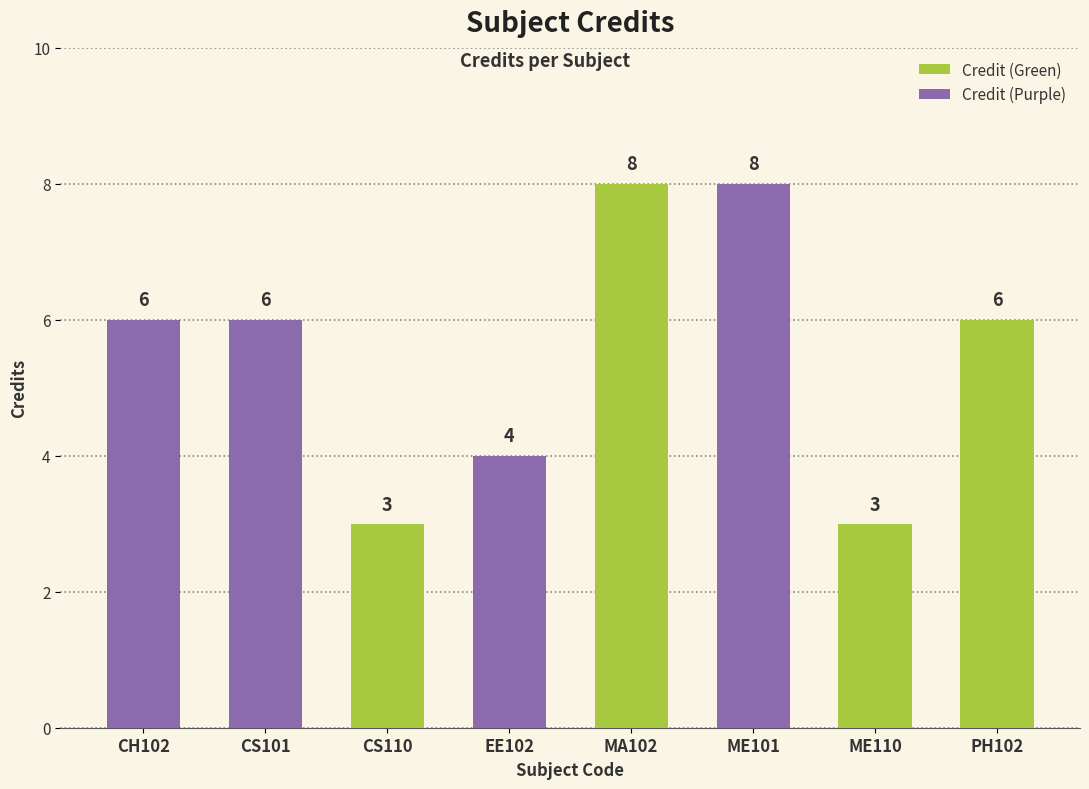

What value does the data have at ME101?

8